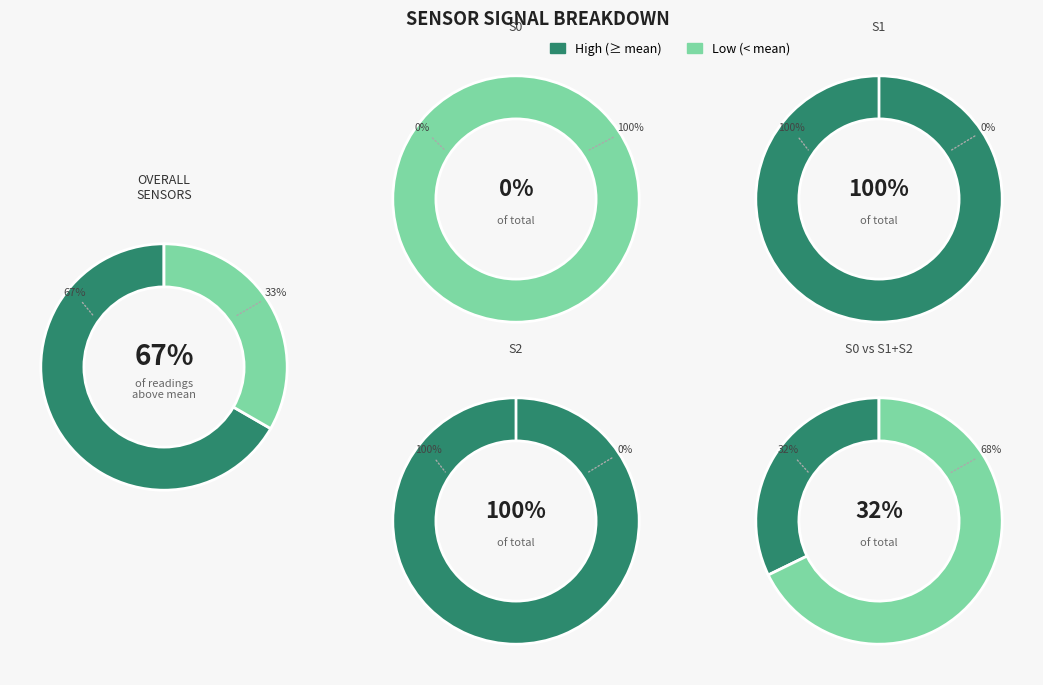

The 8 slice represents 1% of the pie. True or false?

False